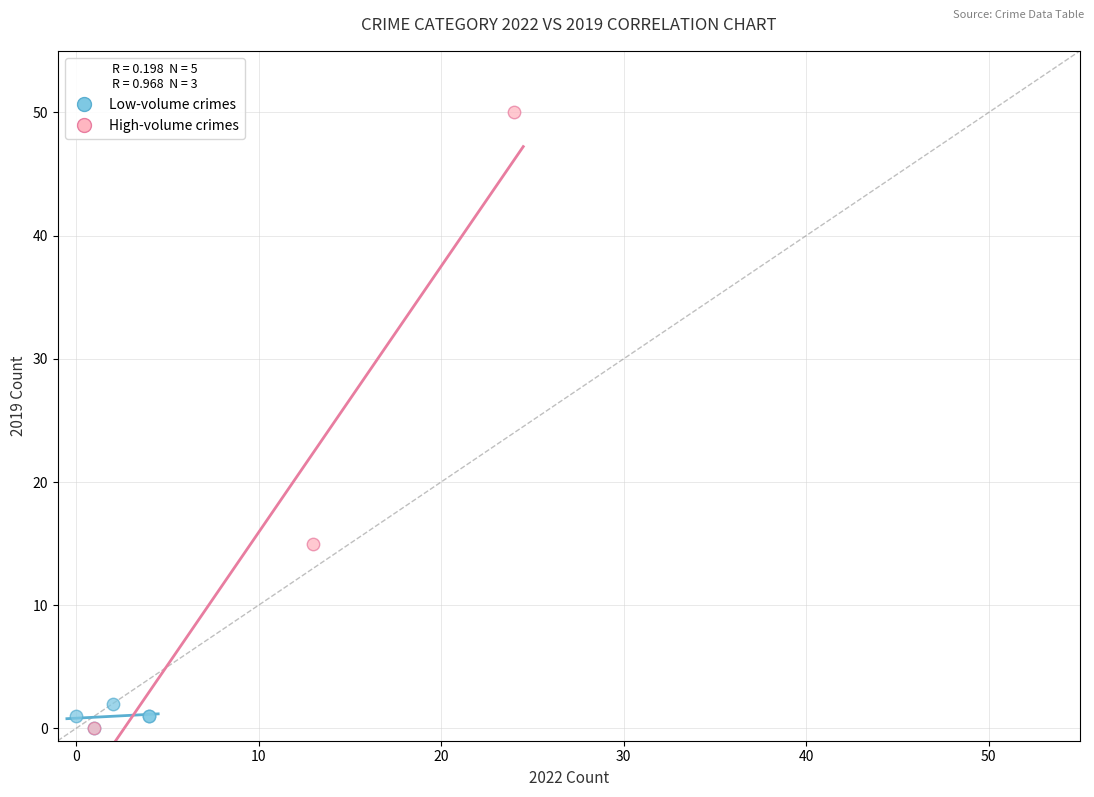

Which series reaches the maximum Y coordinate?

High-volume crimes